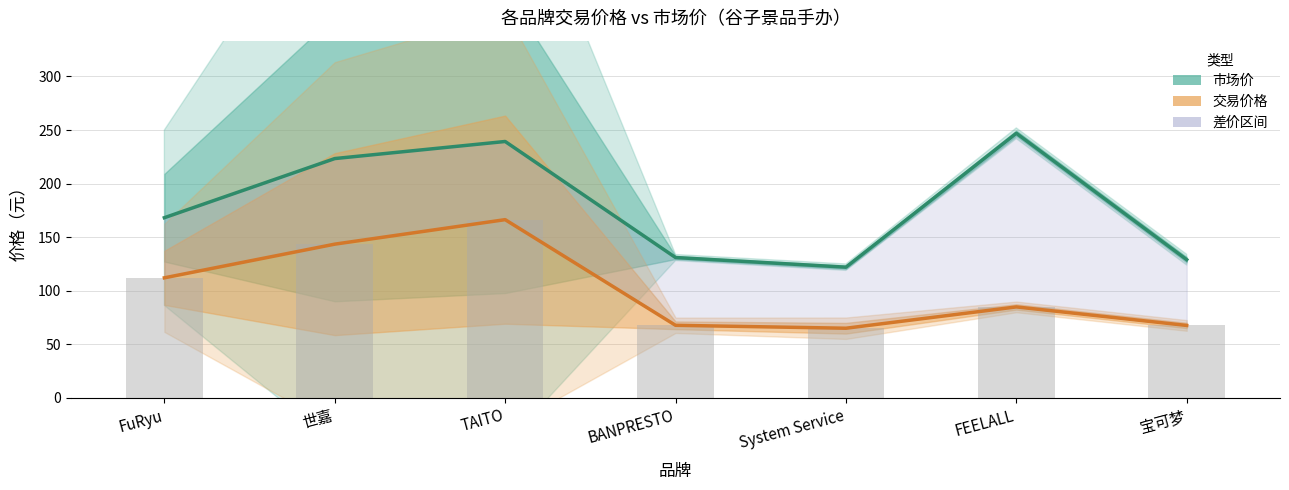

At which category does the chart reach its minimum across all series?

System Service